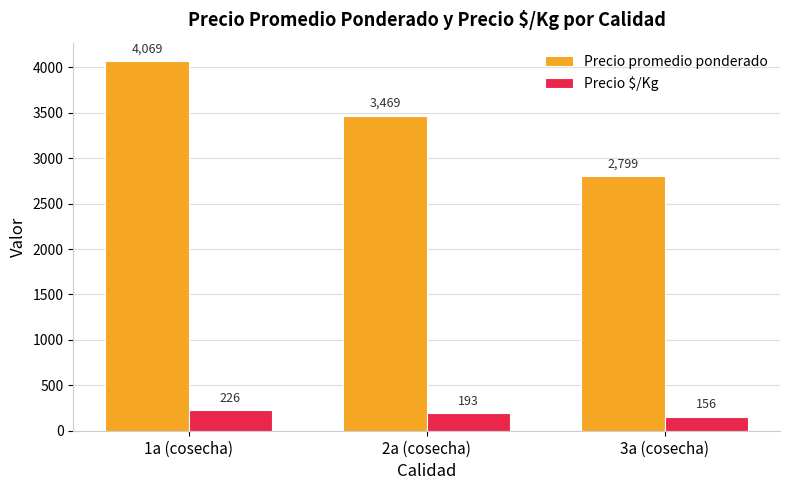

Which series has the largest range (max minus min)?

Precio promedio ponderado